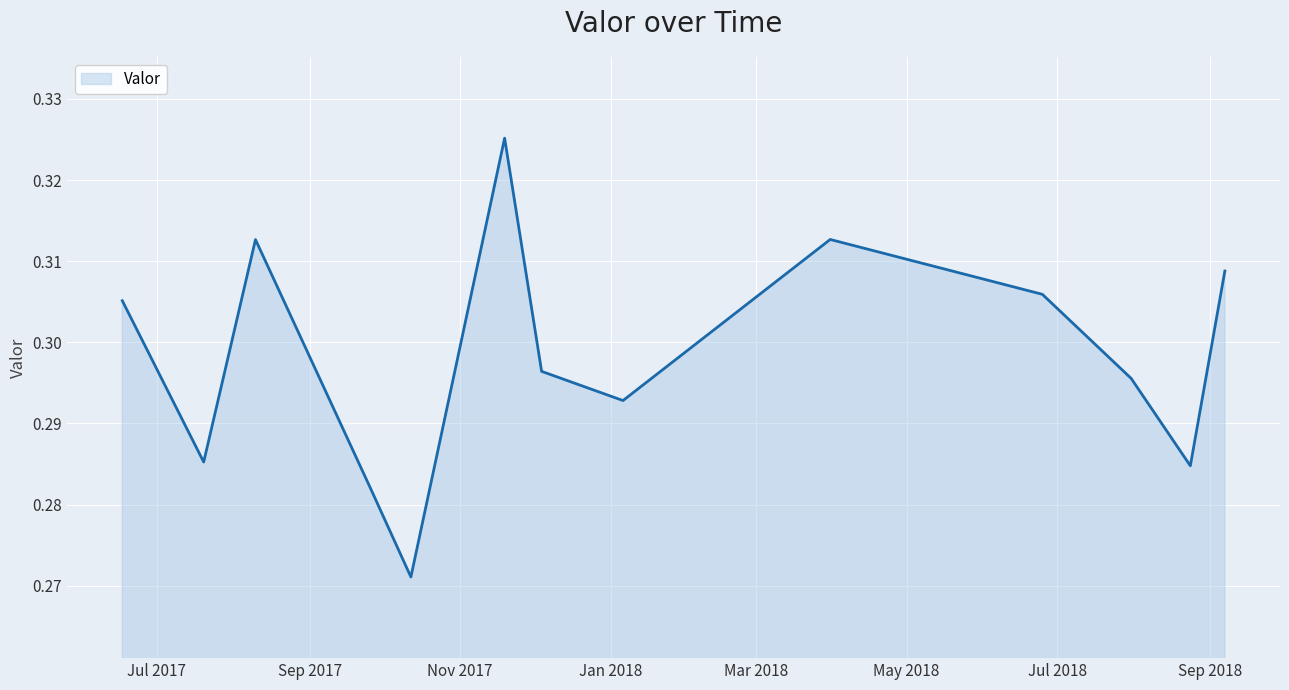

True or false: there are more than 2 points higher than both neighbors.

True